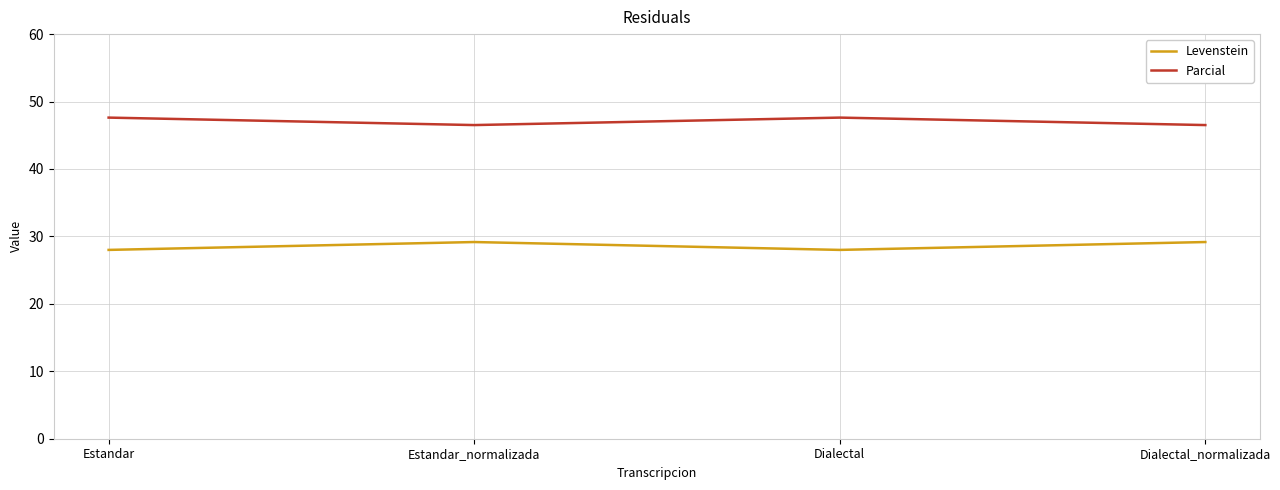

What is the lowest value of the Levenstein series?

28.0